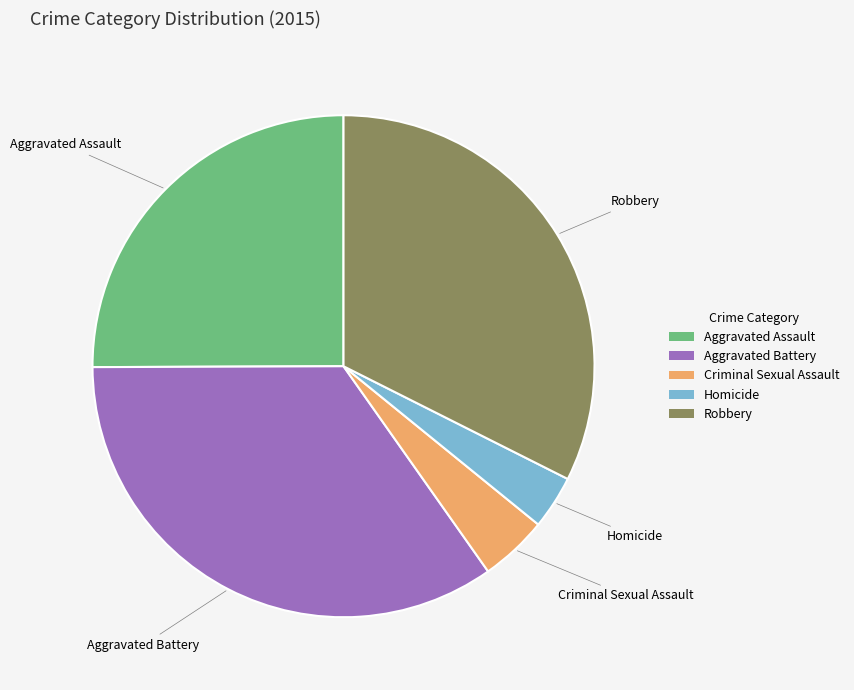

Is the sum of Homicide and Robbery greater than half?

No